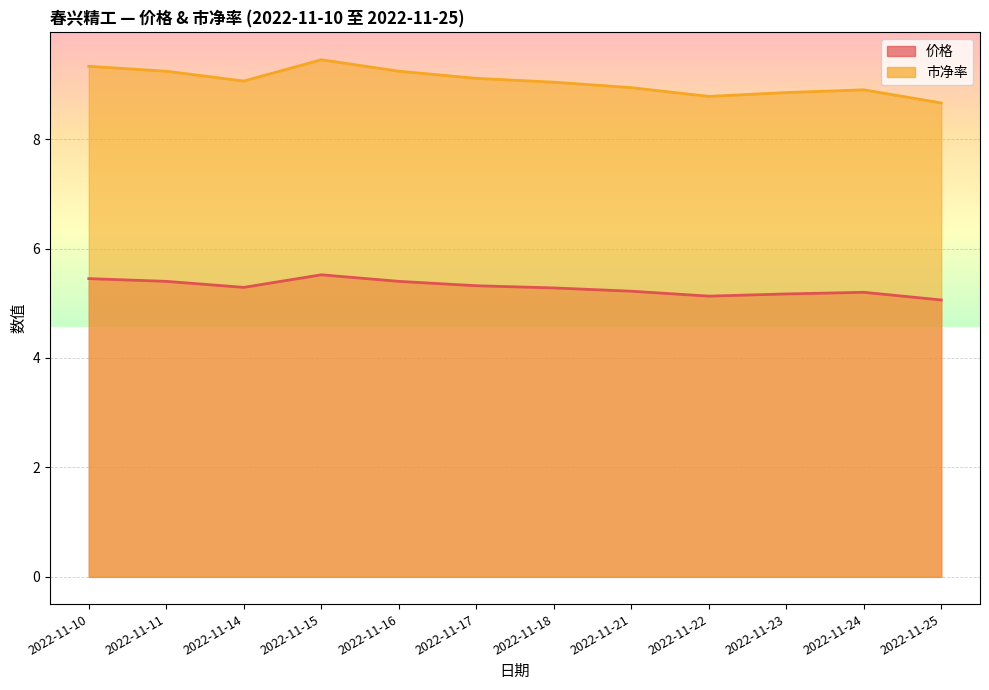

What is the sum of the 市净率 values at 2022-11-14 and 2022-11-23?

17.9